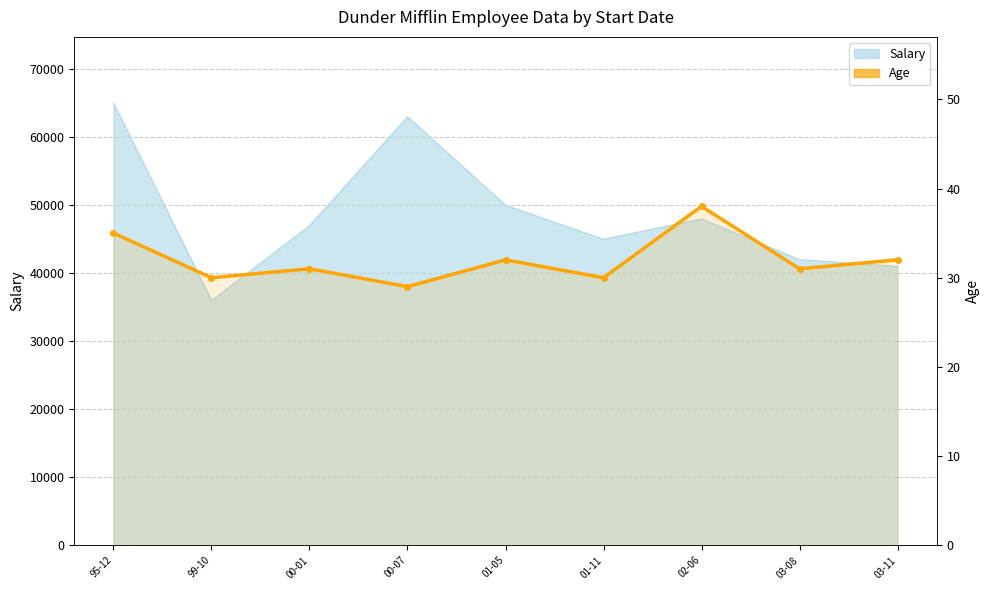

What is the minimum value shown in the chart?

29